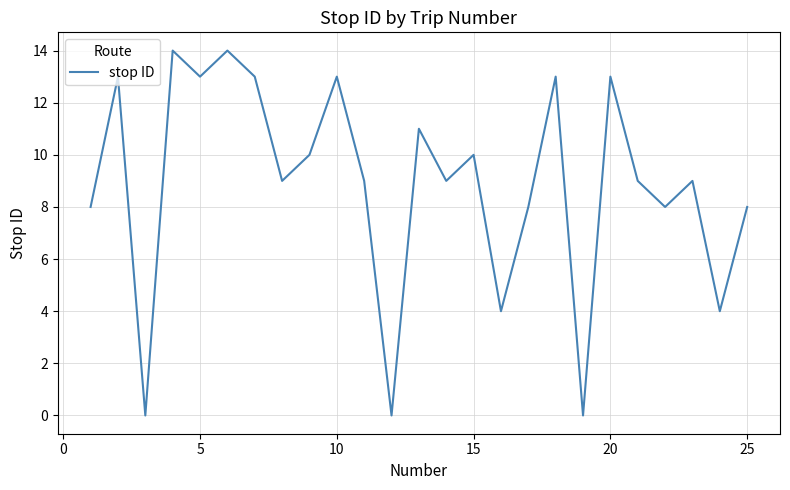

Reading left to right, what are all the values shown in this chart?

8	13	0	14	13	14	13	9	10	13	9	0	11	9	10	4	8	13	0	13	9	8	9	4	8